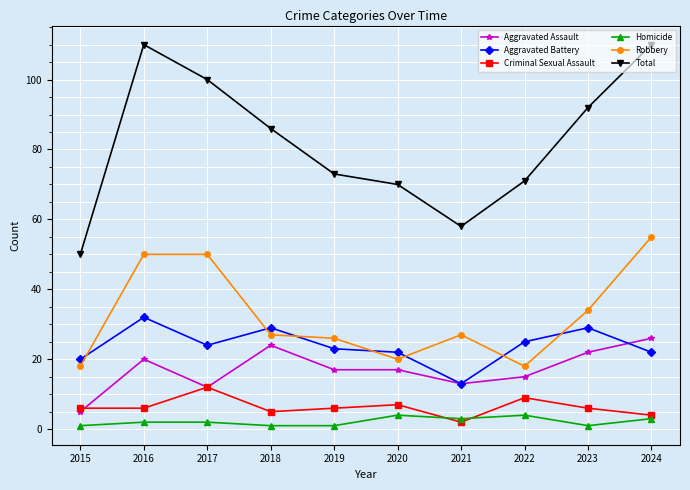

What is the value of the Robbery point at the 9th from the left?

34